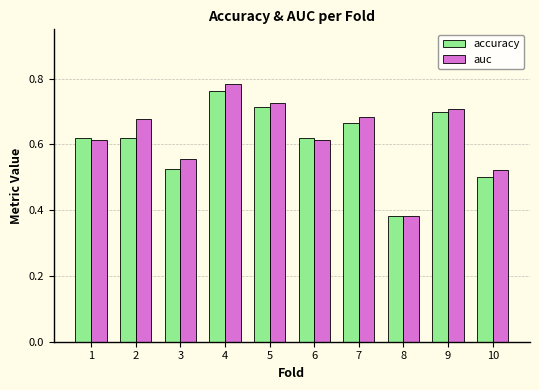

At which category is the sum across all series the highest?

4